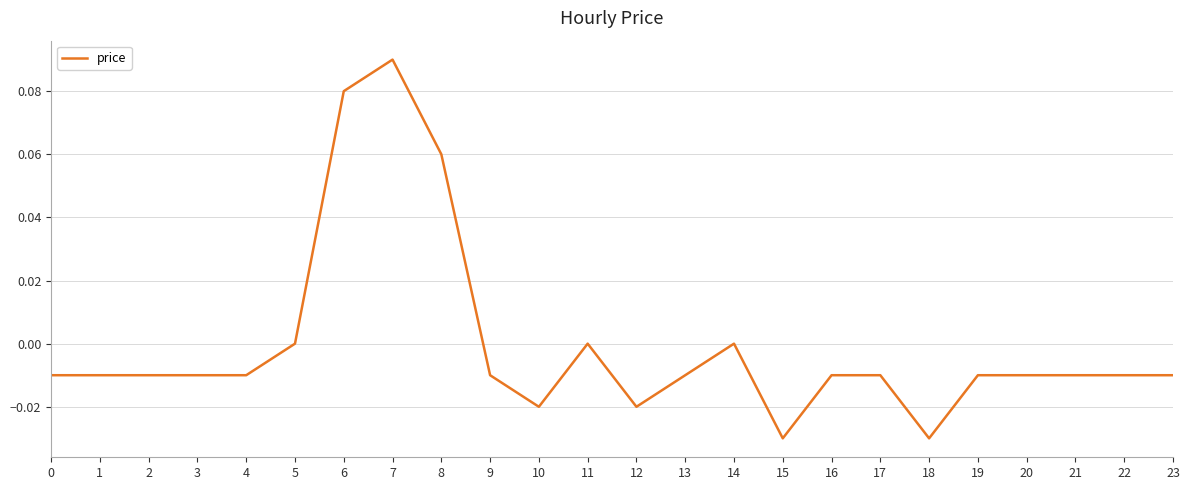

The value at 14 is 0.0. True or false?

True